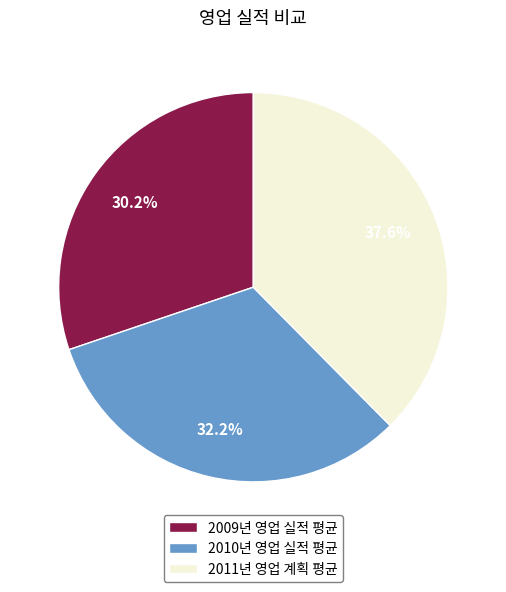

What percentage is NOT represented by 2011년 영업 계획 평균?

62.4%